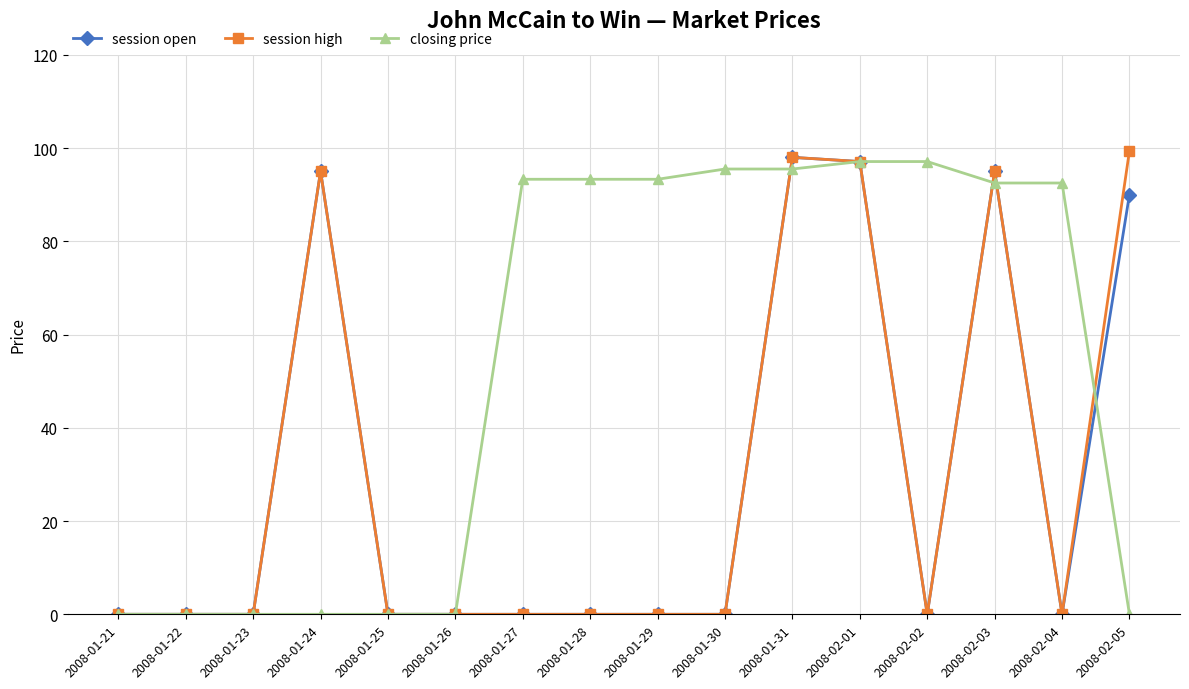

Between 2008-01-21 and 2008-02-05, which series saw the biggest shift?

session high